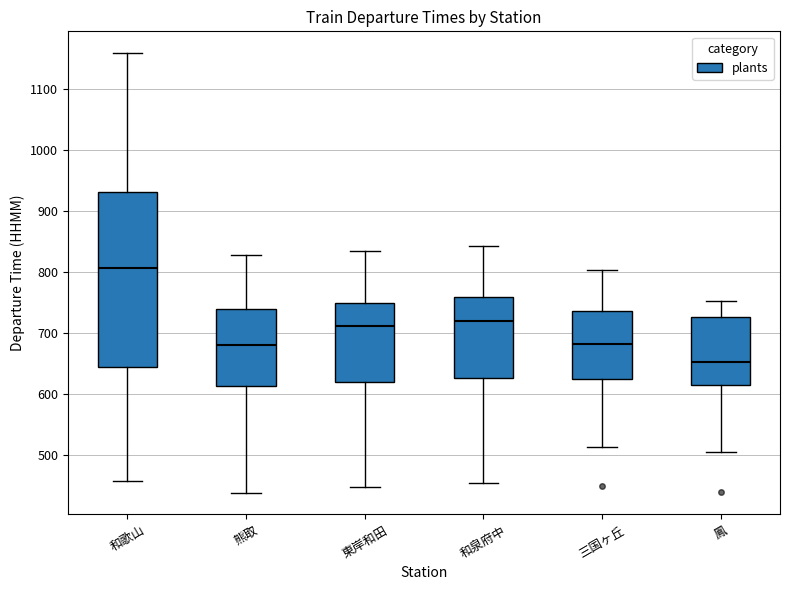

Which box has the highest median line?

和歌山